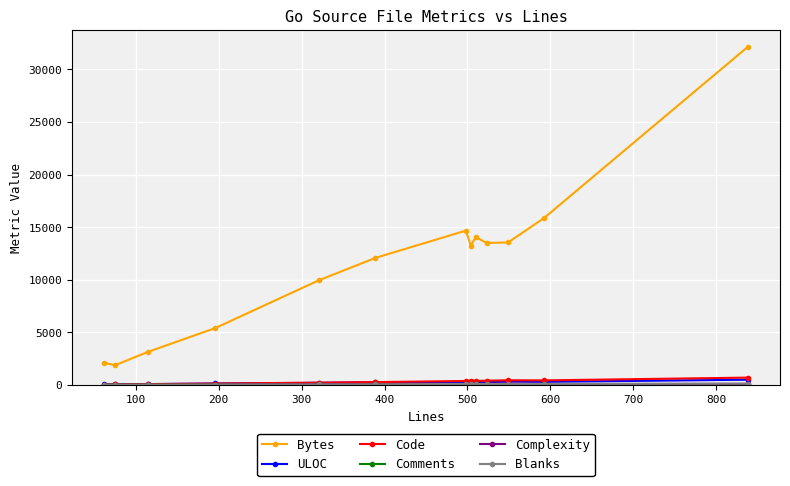

Which series has the largest total across all categories?

Bytes